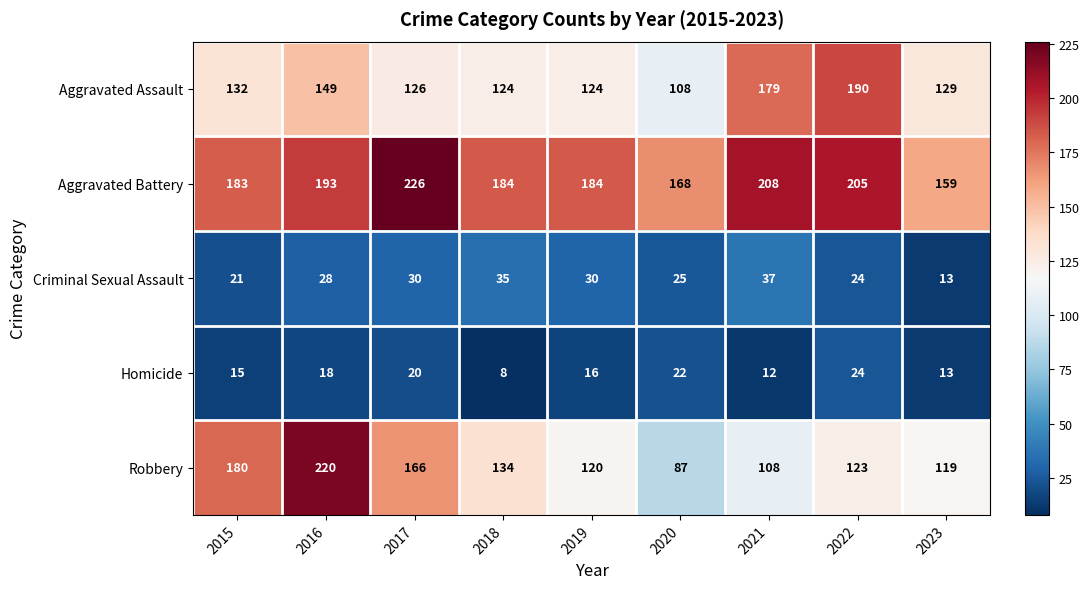

Read the Criminal Sexual Assault value at 2021.

37